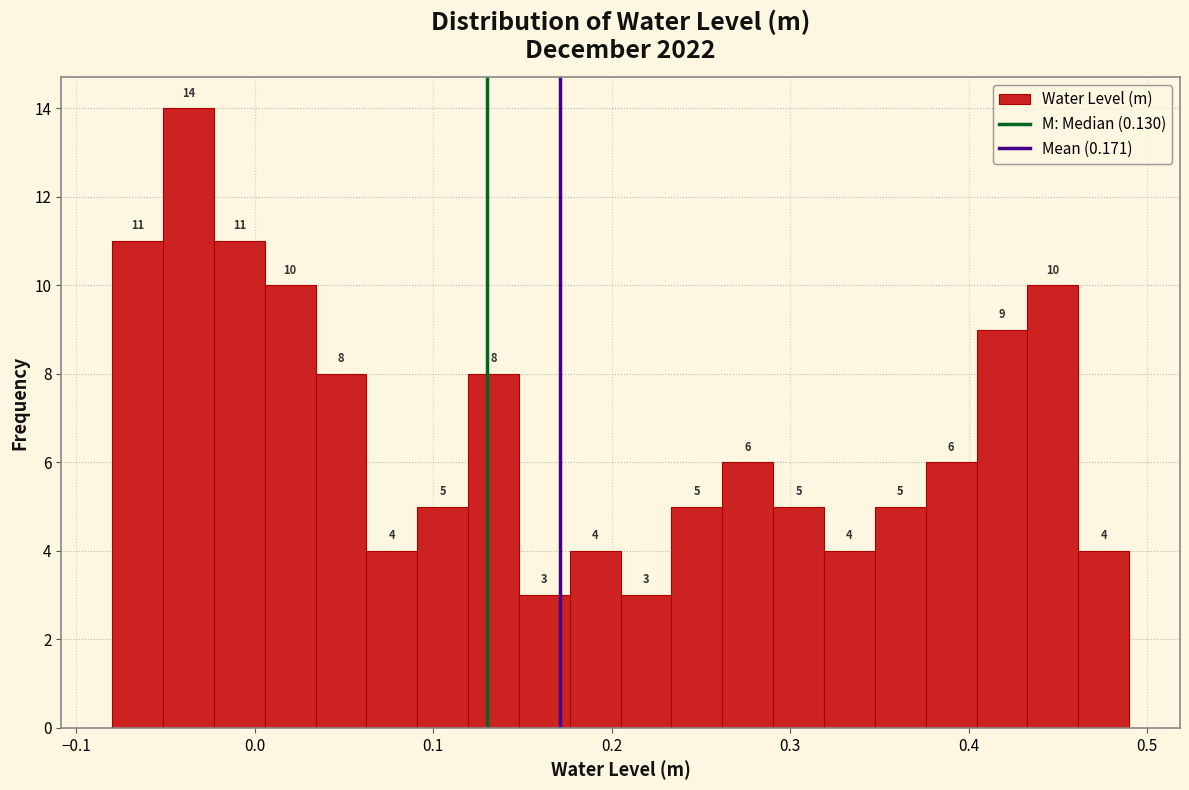

Read against the x-axis, roughly where is the centre of the tallest bar?

-0.04